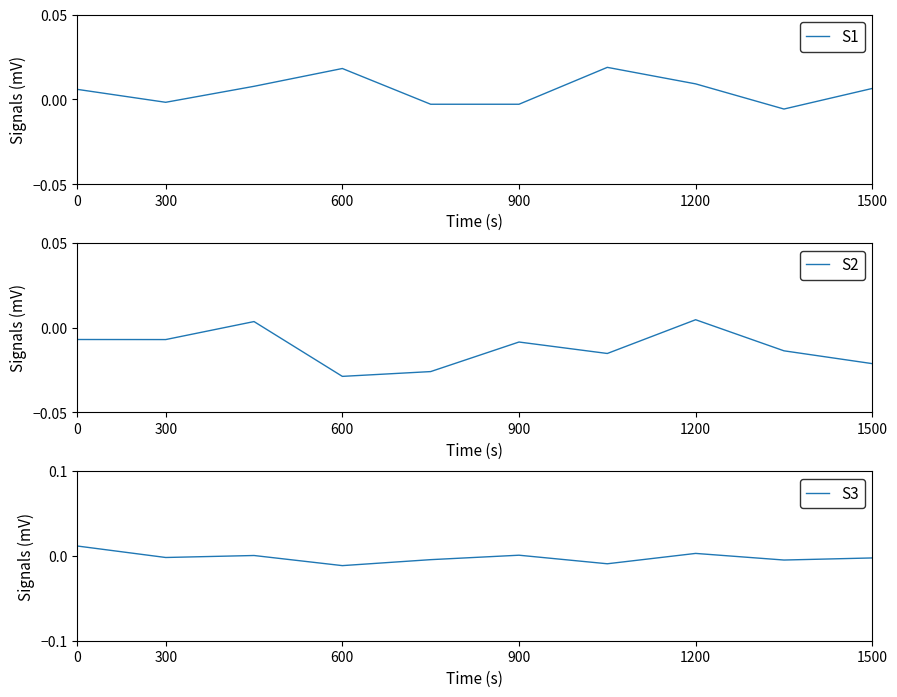

How many values in S2 are below zero?

8